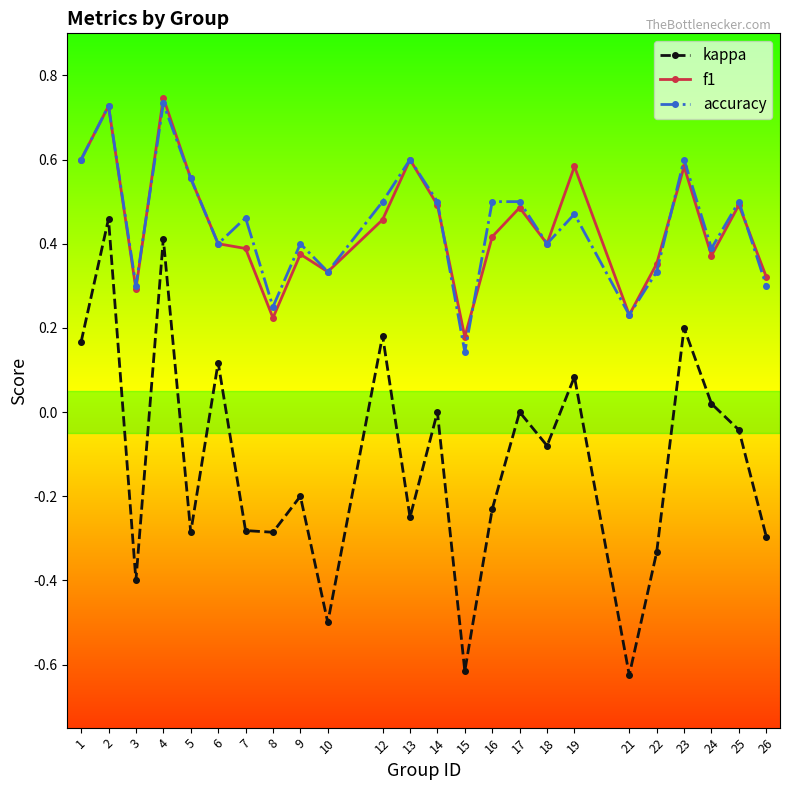

What are all the series names shown in the legend?

kappa, f1, accuracy